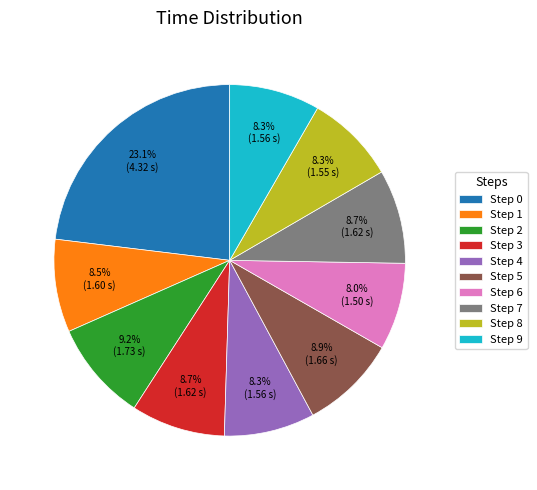

To the nearest percent, what is the difference between the largest and smallest slice percentages?

15%